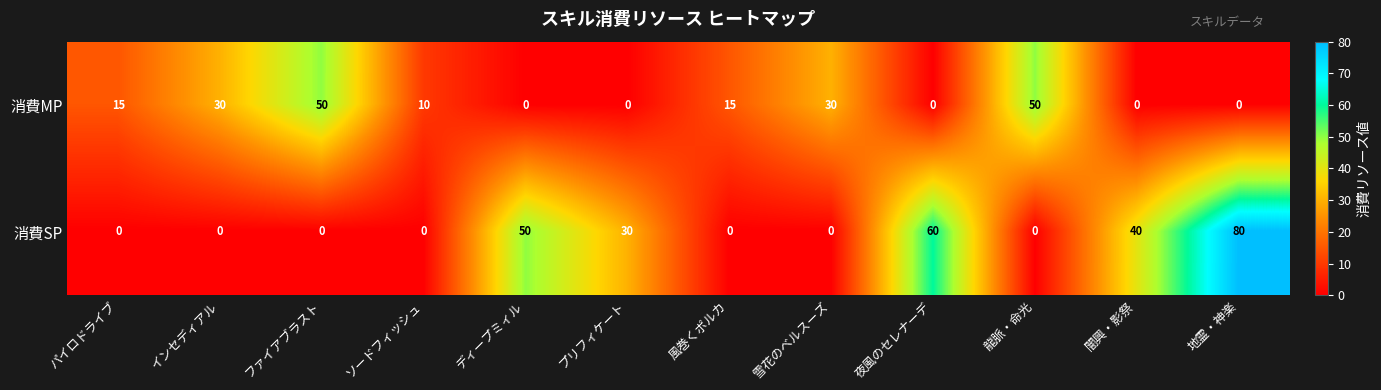

At 地霊・神楽, list the series in order from smallest to largest.

消費MP, 消費SP